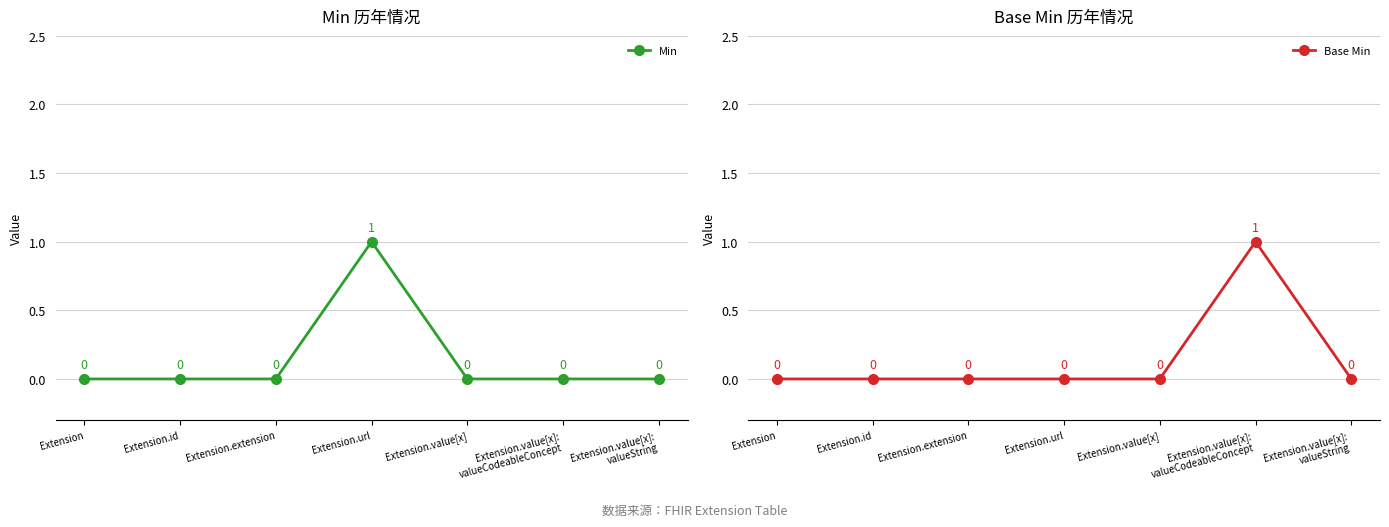

What is the sum of the Min values at Extension.url and Extension.extension?

1